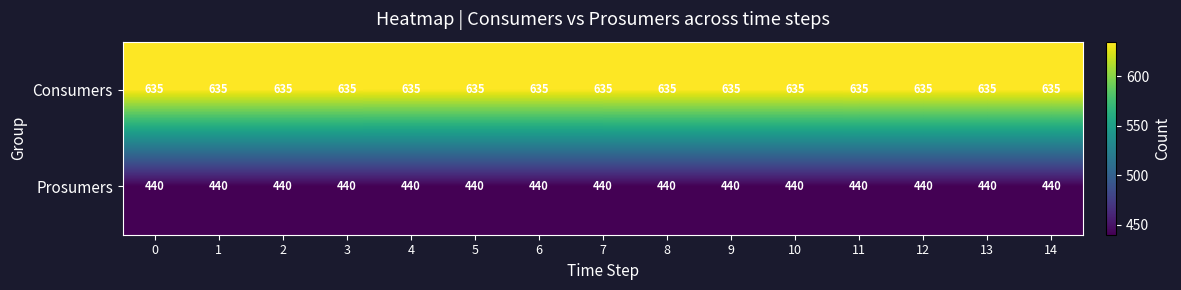

List the series in order of their overall mean, lowest first.

Prosumers, Consumers